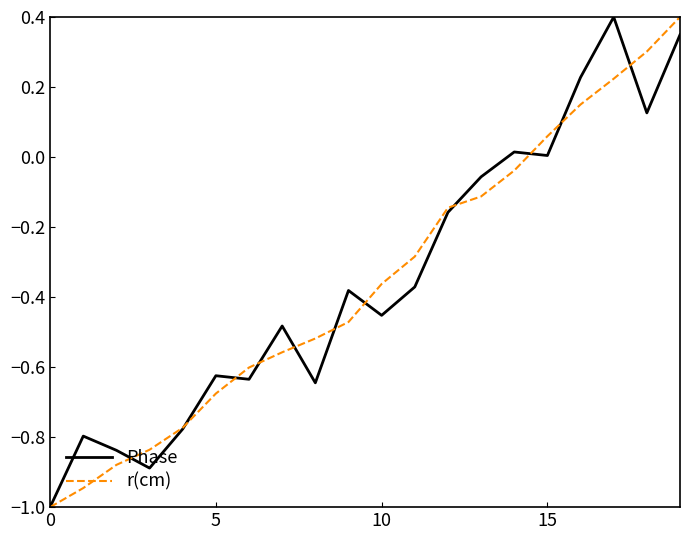

What is the maximum value for r(cm)?

0.4